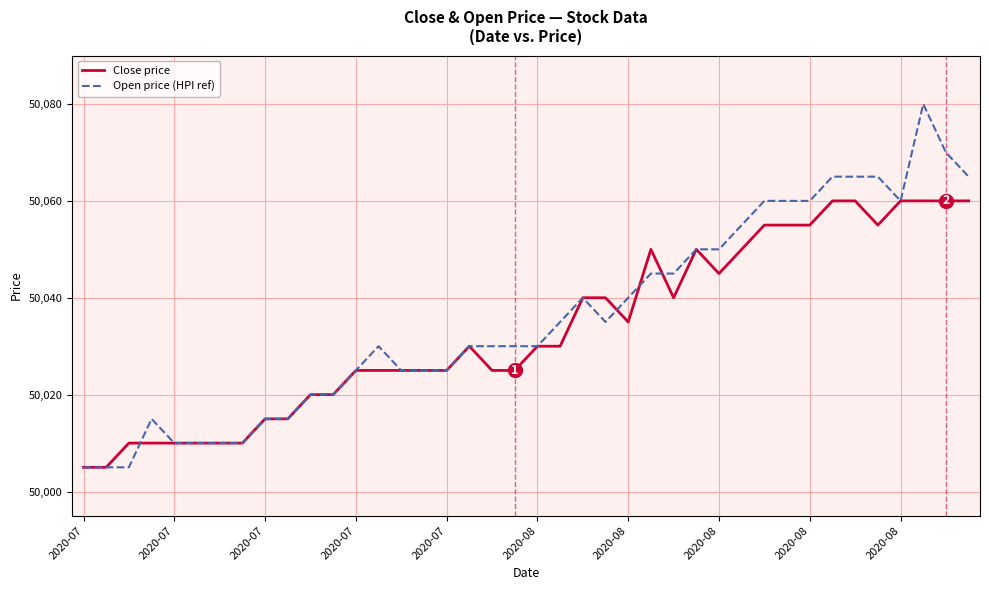

Rank the series by their maximum value, from lowest to highest.

Close price, Open price (HPI ref)